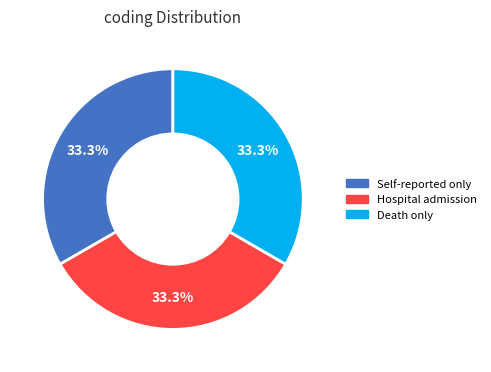

Is it true that Death only is 81% of the pie?

False